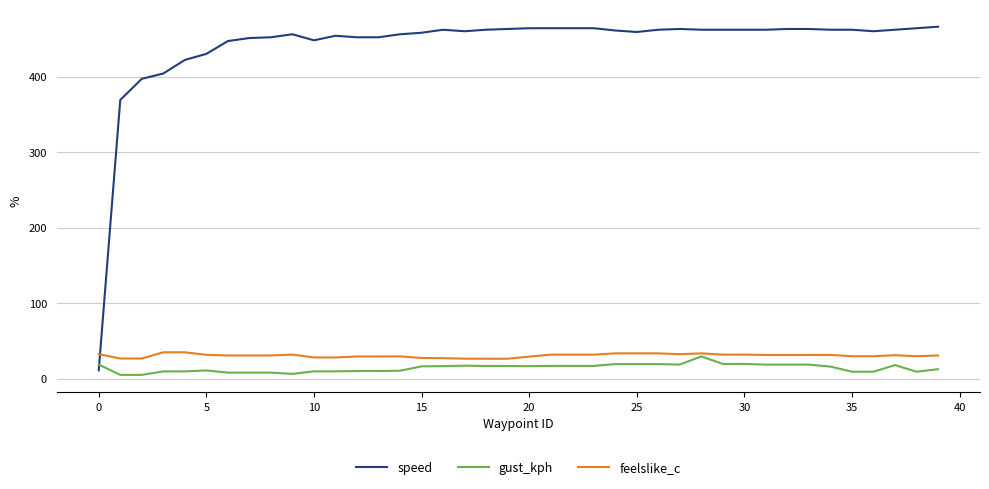

Which series has the widest spread of values?

speed